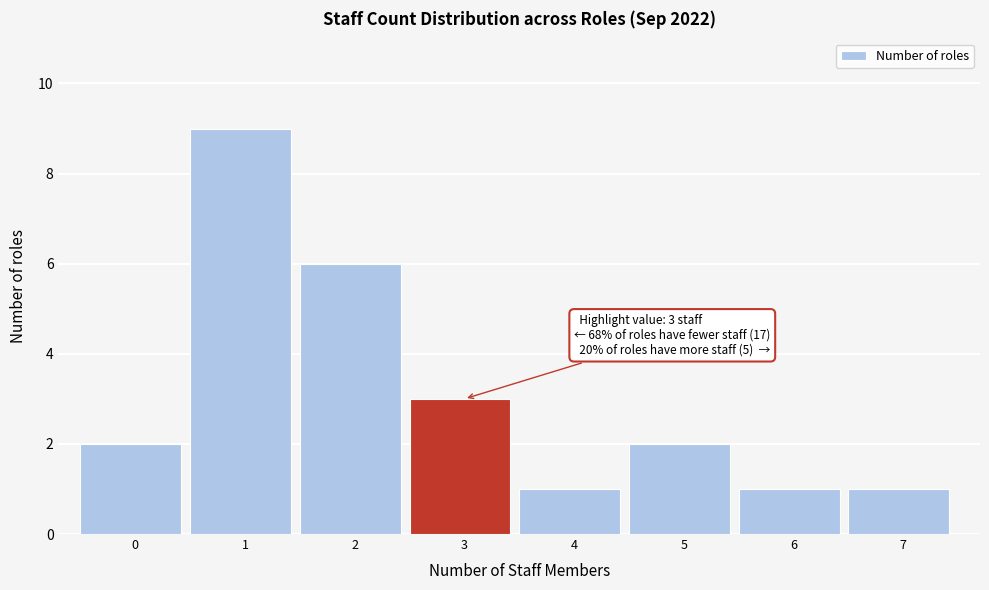

Reading left to right, extract all data points from this chart.

2	9	6	3	1	2	1	1